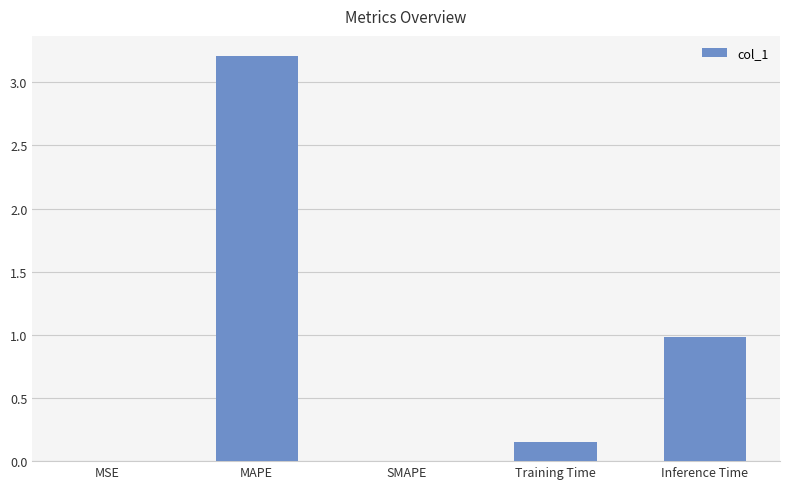

Is it true that the value at Inference Time is 0.6?

False